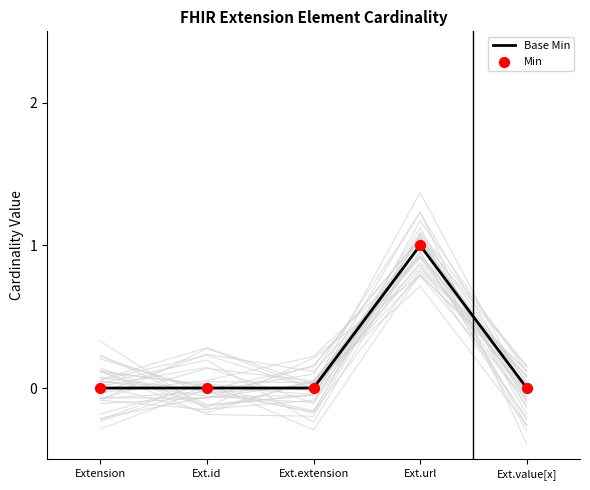

What is the total value across all series at Ext.url?

2